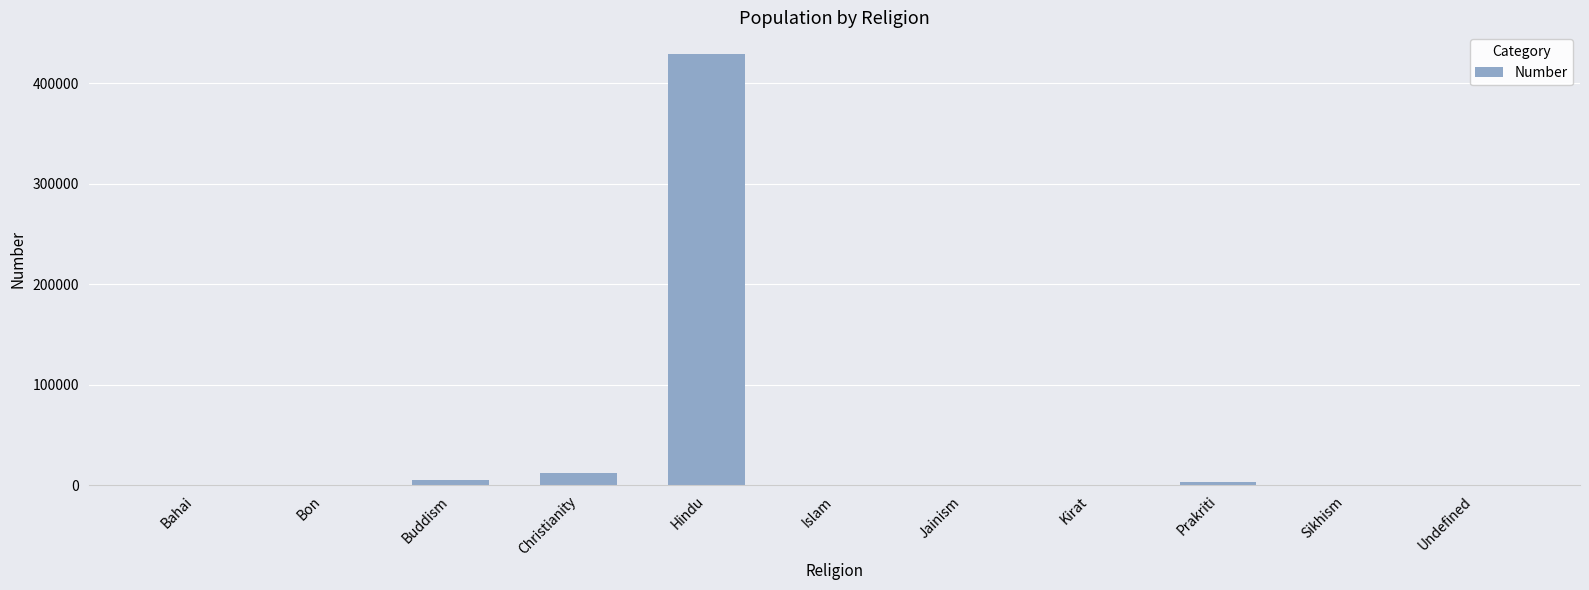

Is it true that the value at Bon is -225663?

False